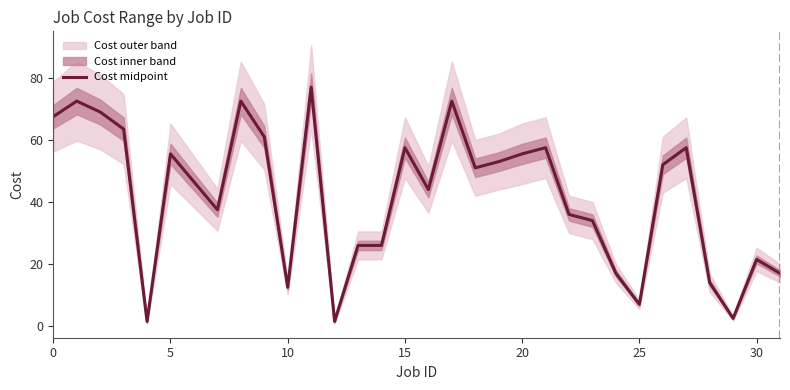

What is the value of the 13th point from the left?

1.5